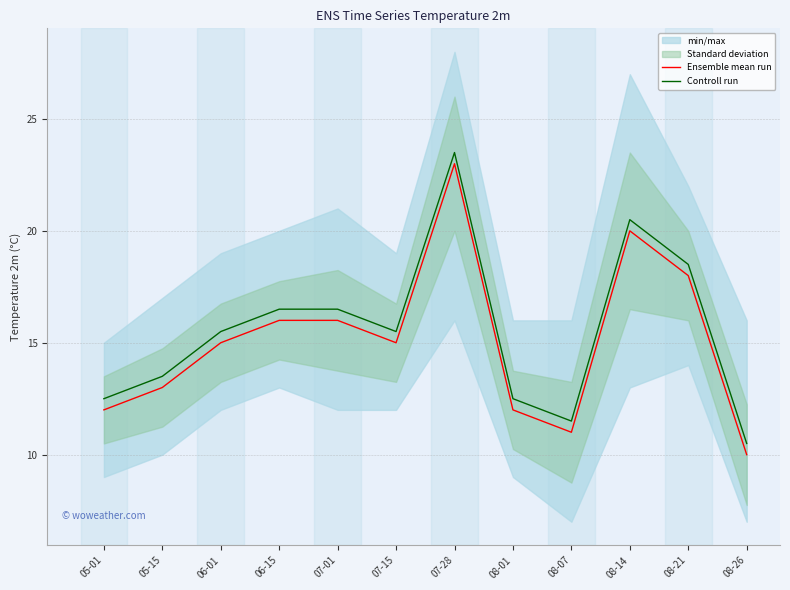

At 08-21, list the series in order from smallest to largest.

Ensemble mean run, Controll run